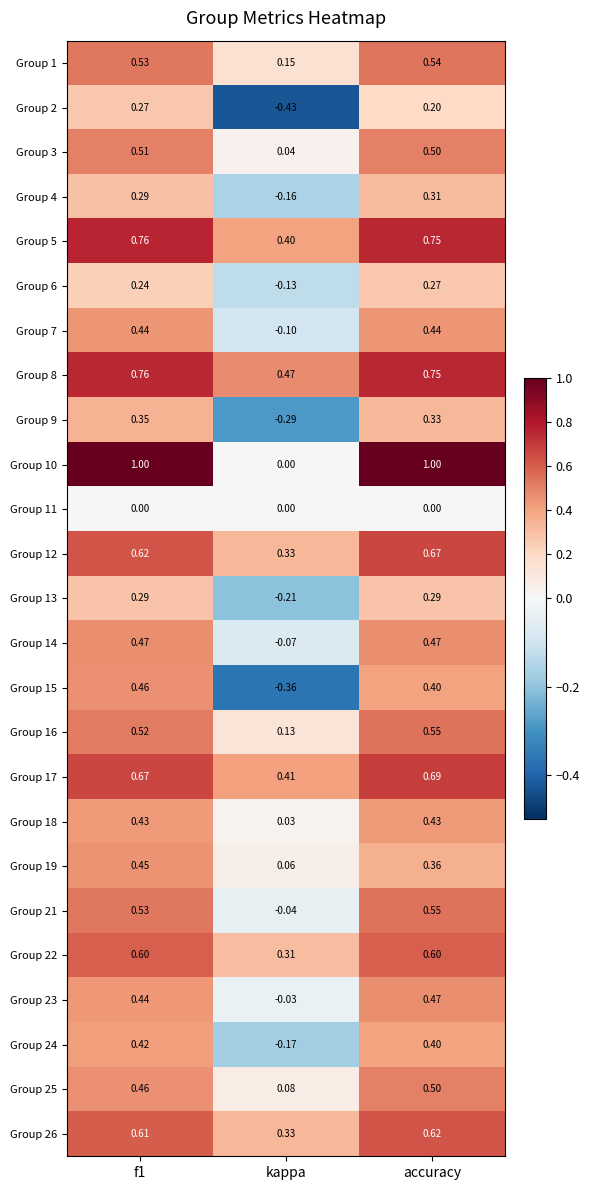

At which label does Group 13 reach its minimum?

kappa